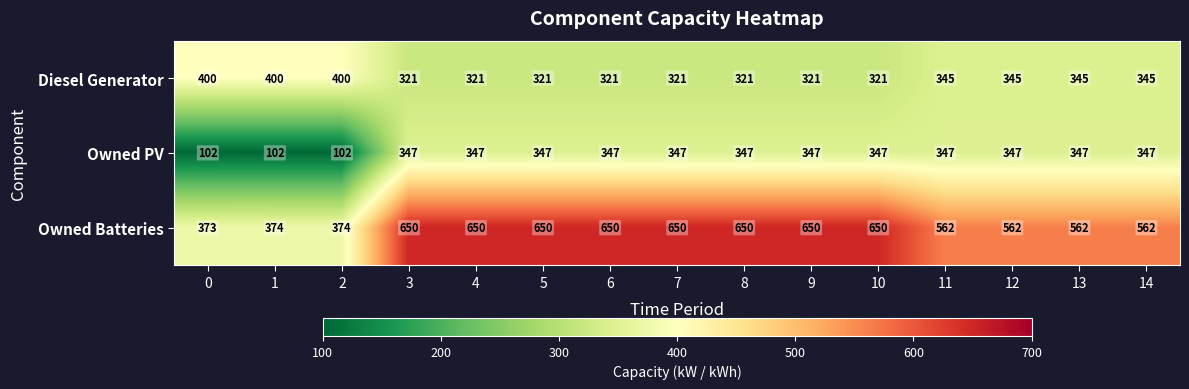

Count the Owned Batteries values in the range 562 to 650.

12